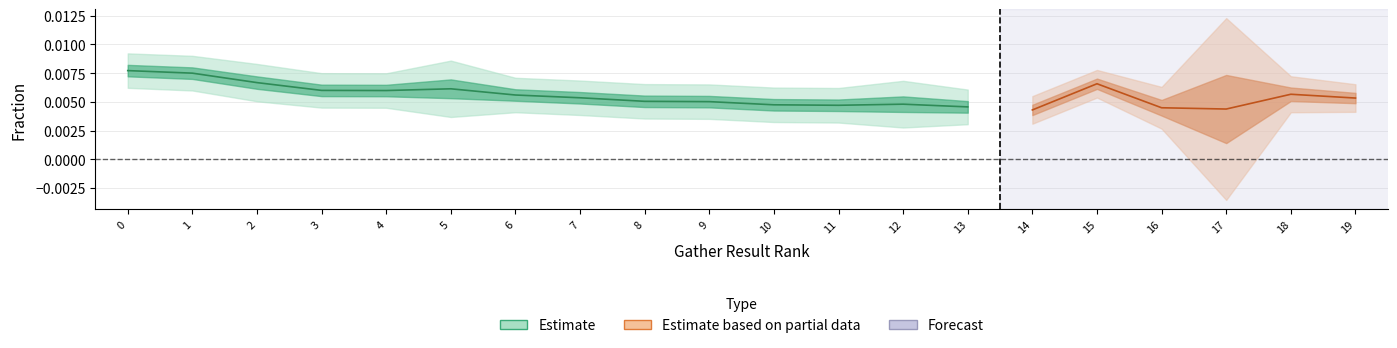

Where is the first local minimum for f_match_orig?

3